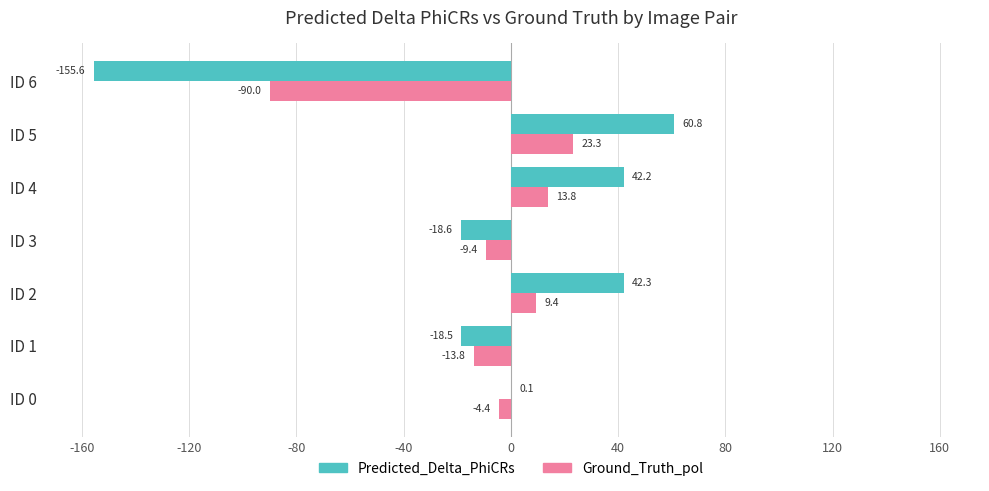

How many categories are shown in the chart?

7